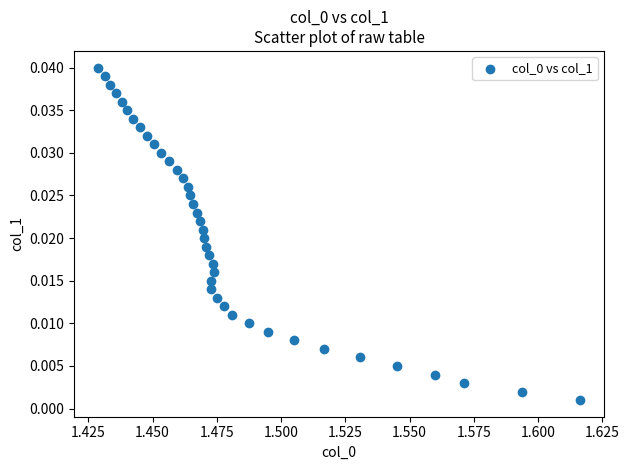

Count the number of points in this scatter plot.

40